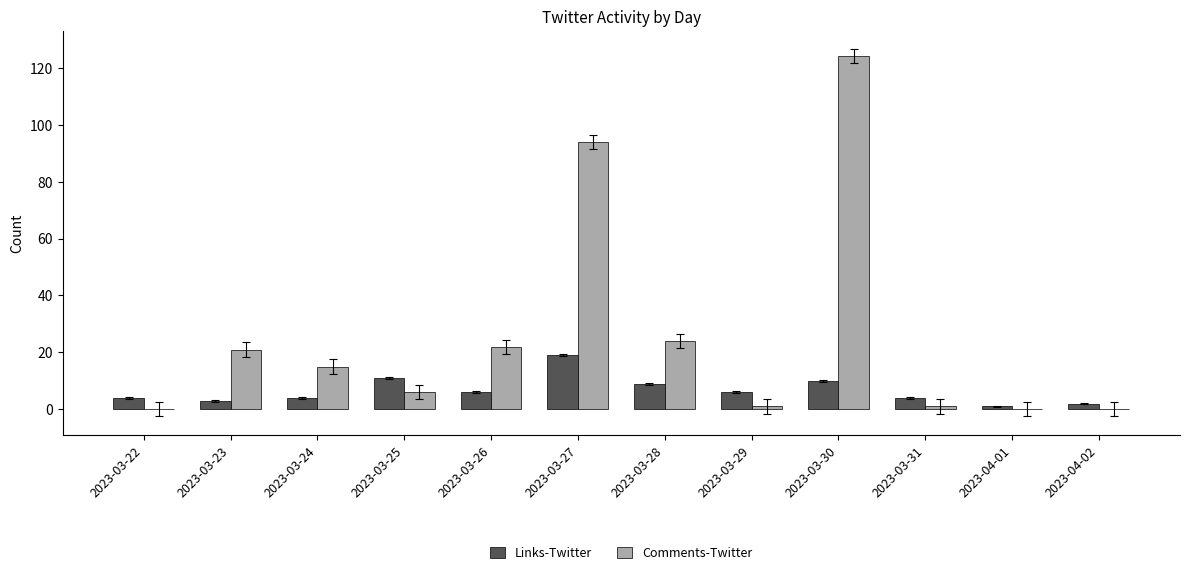

Are the bars horizontal?

No